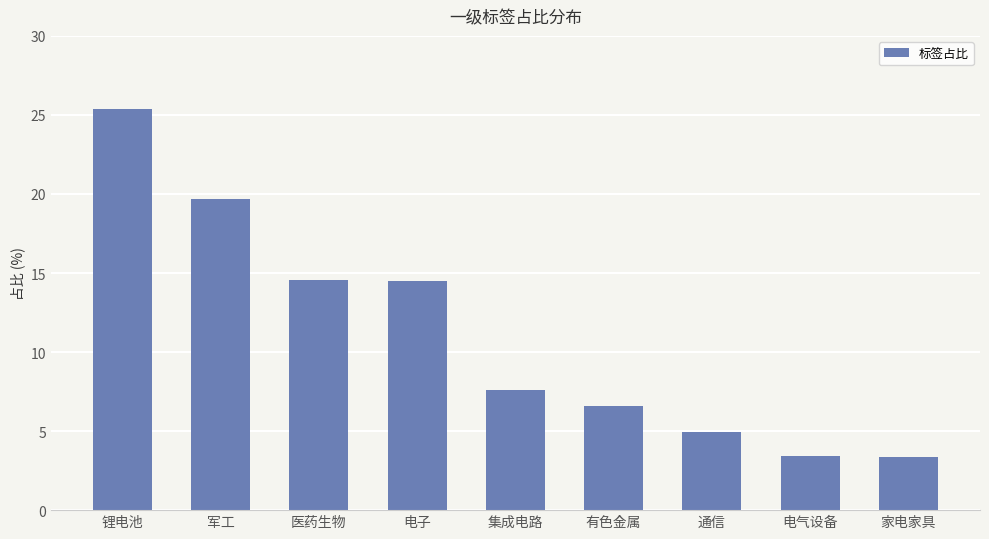

Which has a higher value, 家电家具 or 医药生物?

医药生物